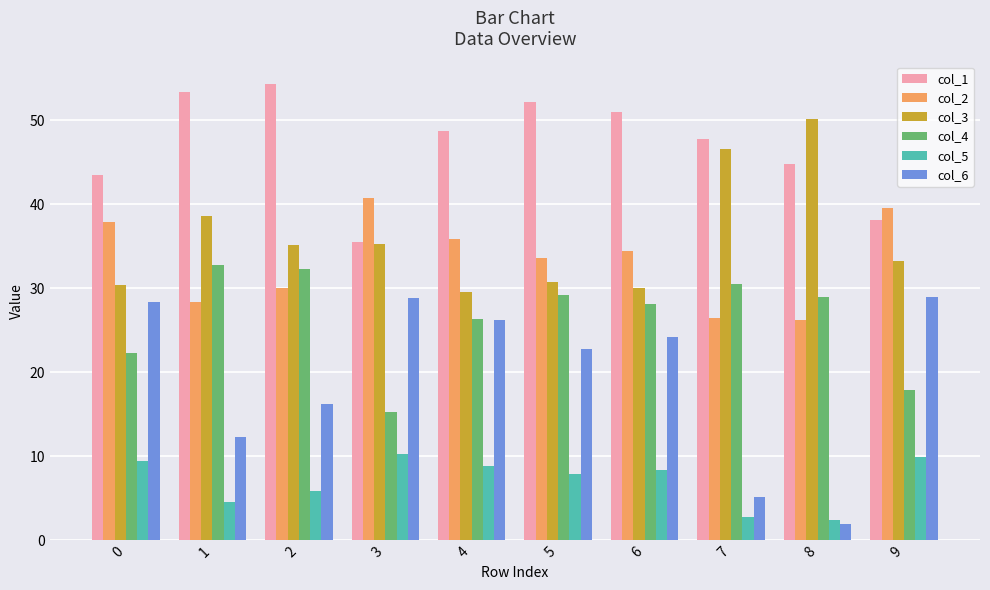

How many data points in col_6 are less than 24?

5